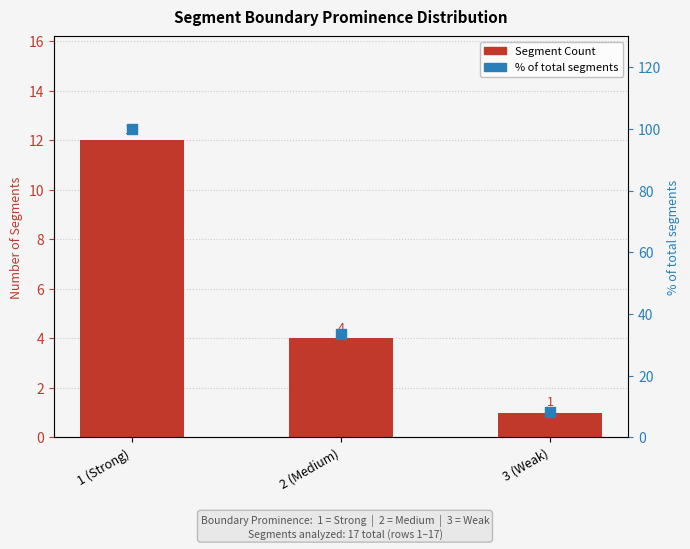

Which series contains the highest Y value?

% of total segments